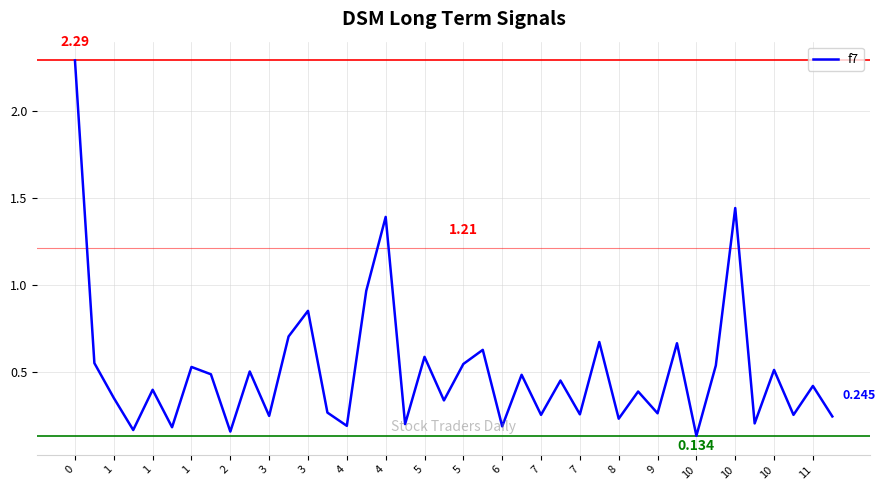

How many lines are shown in the chart?

1